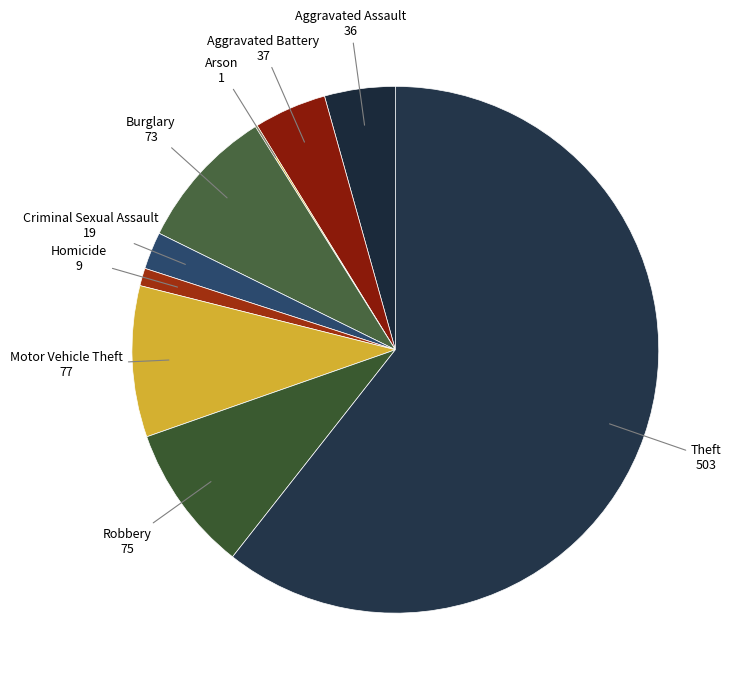

To the nearest percent, what is the average slice percentage?

11%